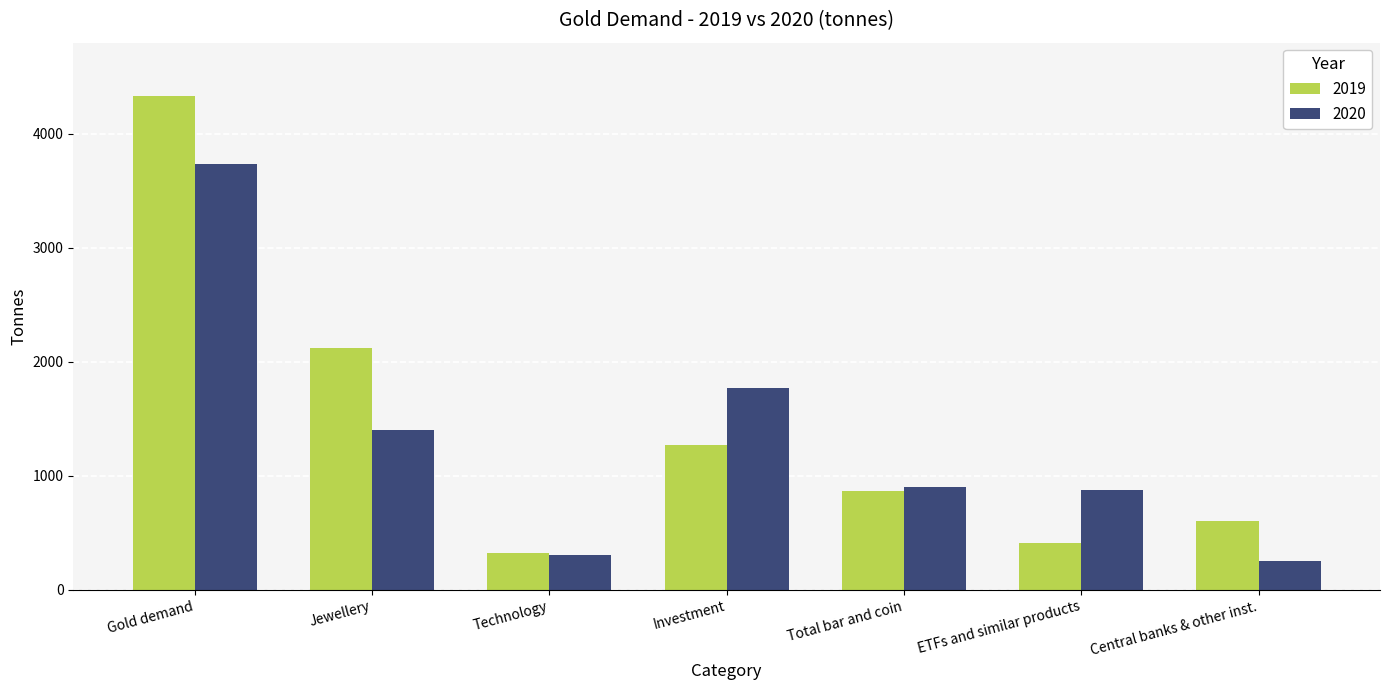

How many values in the 2020 series are below 899?

3